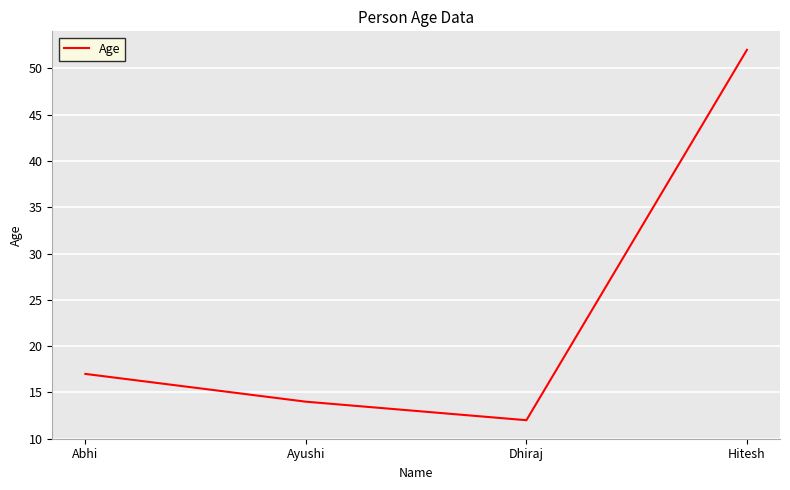

Which category has the lowest value across all series?

Dhiraj